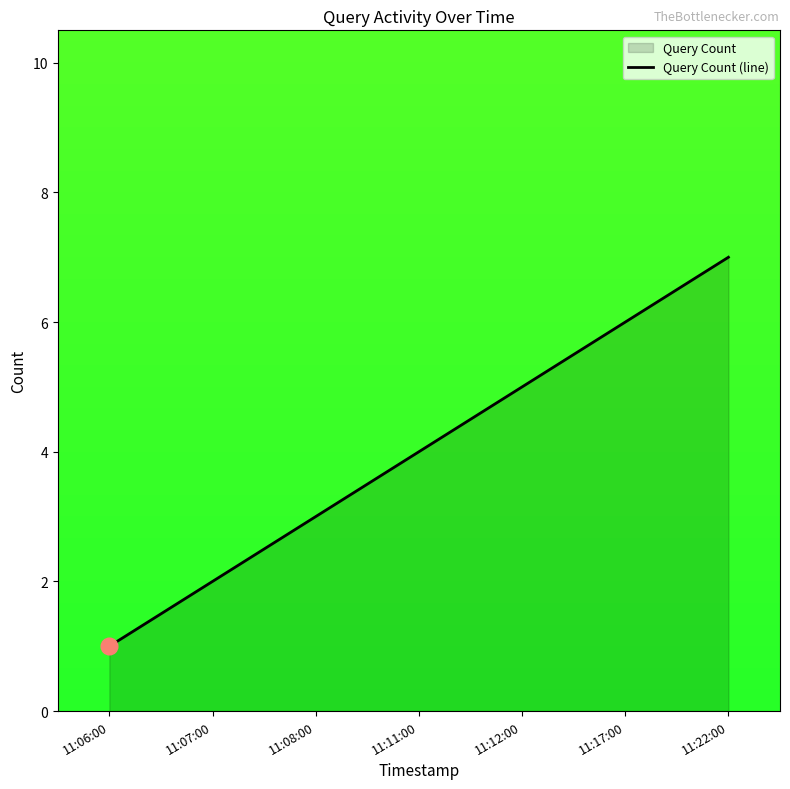

Does the chart display data point markers on the line(s)?

No